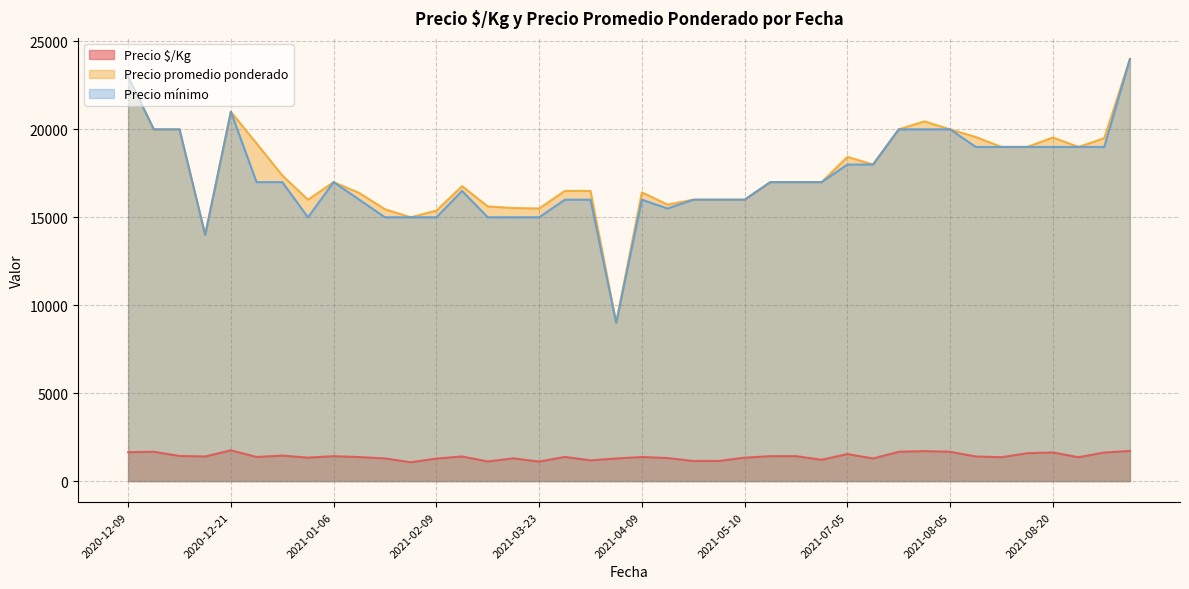

What is the maximum value for Precio mínimo?

24000